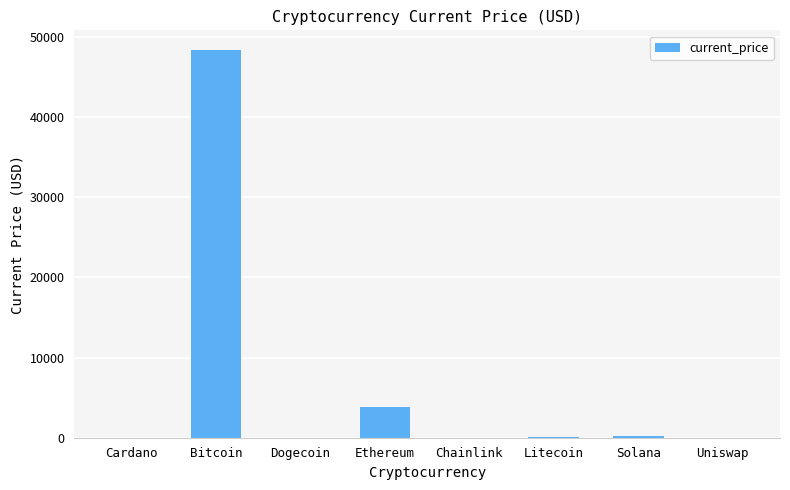

What is the change in value from Bitcoin to Ethereum?

-44528.7